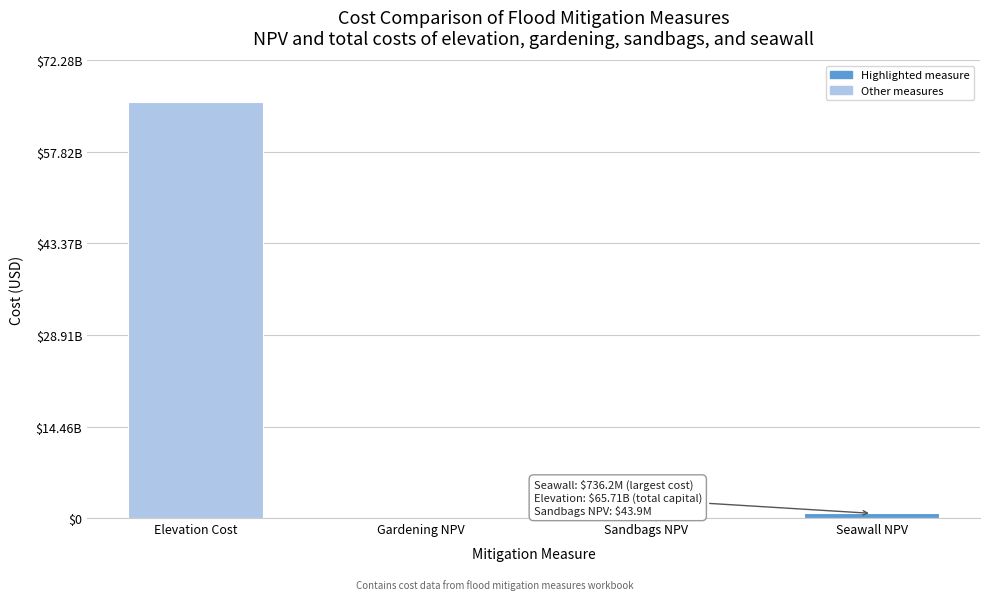

Are the bars horizontal?

No